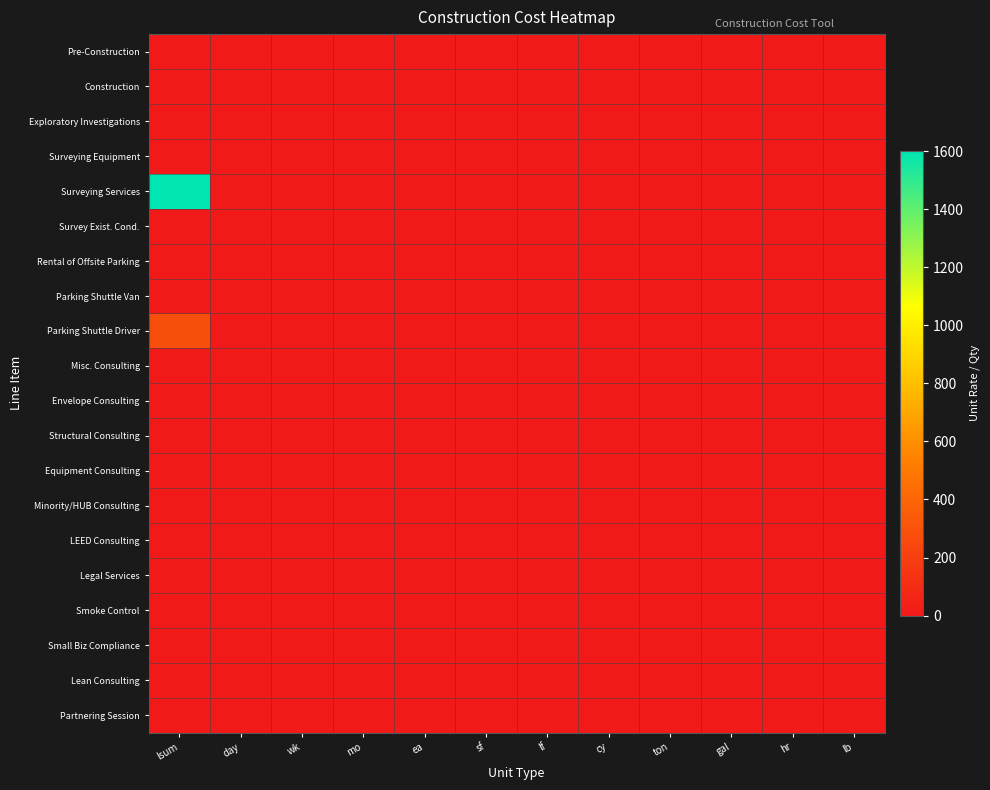

Reading left to right, list all the values displayed in this chart.

Pre-Construction: lsum=0	day=0	wk=0	mo=0	ea=0	sf=0	lf=0	cy=0	ton=0	gal=0	hr=0	lb=0
Construction: lsum=0	day=0	wk=0	mo=0	ea=0	sf=0	lf=0	cy=0	ton=0	gal=0	hr=0	lb=0
Exploratory Investigations: lsum=0	day=0	wk=0	mo=0	ea=0	sf=0	lf=0	cy=0	ton=0	gal=0	hr=0	lb=0
Surveying Equipment: lsum=0	day=0	wk=0	mo=0	ea=0	sf=0	lf=0	cy=0	ton=0	gal=0	hr=0	lb=0
Surveying Services: lsum=1600	day=0	wk=0	mo=0	ea=0	sf=0	lf=0	cy=0	ton=0	gal=0	hr=0	lb=0
Survey Exist. Cond.: lsum=0	day=0	wk=0	mo=0	ea=0	sf=0	lf=0	cy=0	ton=0	gal=0	hr=0	lb=0
Rental of Offsite Parking: lsum=0	day=0	wk=0	mo=0	ea=0	sf=0	lf=0	cy=0	ton=0	gal=0	hr=0	lb=0
Parking Shuttle Van: lsum=0	day=0	wk=0	mo=0	ea=0	sf=0	lf=0	cy=0	ton=0	gal=0	hr=0	lb=0
Parking Shuttle Driver: lsum=280	day=0	wk=0	mo=0	ea=0	sf=0	lf=0	cy=0	ton=0	gal=0	hr=0	lb=0
Misc. Consulting: lsum=0	day=0	wk=0	mo=0	ea=0	sf=0	lf=0	cy=0	ton=0	gal=0	hr=0	lb=0
Envelope Consulting: lsum=0	day=0	wk=0	mo=0	ea=0	sf=0	lf=0	cy=0	ton=0	gal=0	hr=0	lb=0
Structural Consulting: lsum=0	day=0	wk=0	mo=0	ea=0	sf=0	lf=0	cy=0	ton=0	gal=0	hr=0	lb=0
Equipment Consulting: lsum=0	day=0	wk=0	mo=0	ea=0	sf=0	lf=0	cy=0	ton=0	gal=0	hr=0	lb=0
Minority/HUB Consulting: lsum=0	day=0	wk=0	mo=0	ea=0	sf=0	lf=0	cy=0	ton=0	gal=0	hr=0	lb=0
LEED Consulting: lsum=0	day=0	wk=0	mo=0	ea=0	sf=0	lf=0	cy=0	ton=0	gal=0	hr=0	lb=0
Legal Services: lsum=0	day=0	wk=0	mo=0	ea=0	sf=0	lf=0	cy=0	ton=0	gal=0	hr=0	lb=0
Smoke Control: lsum=0	day=0	wk=0	mo=0	ea=0	sf=0	lf=0	cy=0	ton=0	gal=0	hr=0	lb=0
Small Biz Compliance: lsum=0	day=0	wk=0	mo=0	ea=0	sf=0	lf=0	cy=0	ton=0	gal=0	hr=0	lb=0
Lean Consulting: lsum=0	day=0	wk=0	mo=0	ea=0	sf=0	lf=0	cy=0	ton=0	gal=0	hr=0	lb=0
Partnering Session: lsum=0	day=0	wk=0	mo=0	ea=0	sf=0	lf=0	cy=0	ton=0	gal=0	hr=0	lb=0